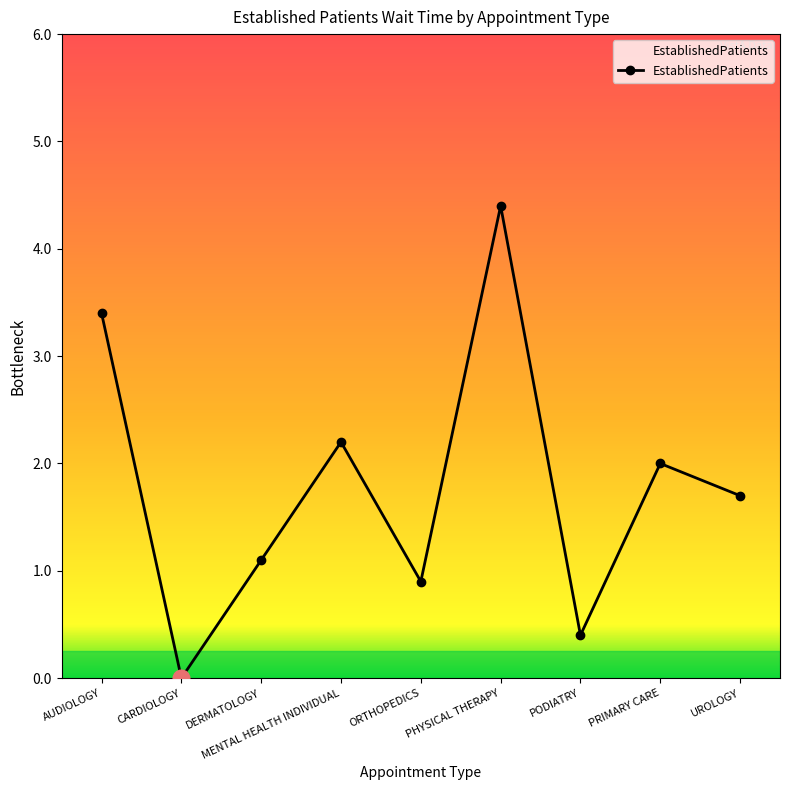

List the labels in order of value, smallest first.

CARDIOLOGY, PODIATRY, ORTHOPEDICS, DERMATOLOGY, UROLOGY, PRIMARY CARE, MENTAL HEALTH INDIVIDUAL, AUDIOLOGY, PHYSICAL THERAPY